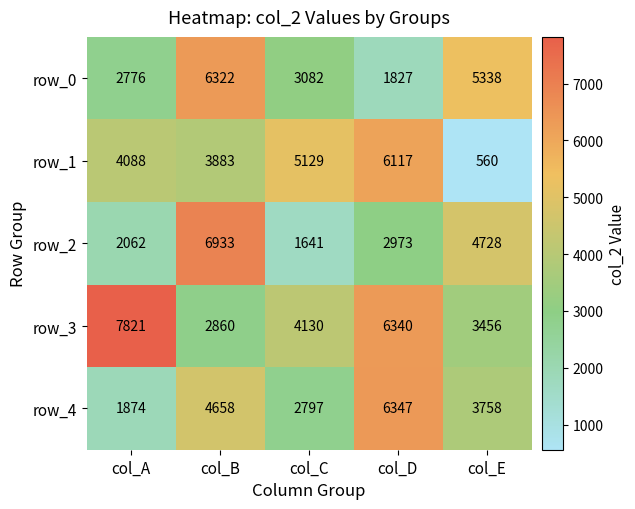

Which label corresponds to the smallest value in the chart?

col_E